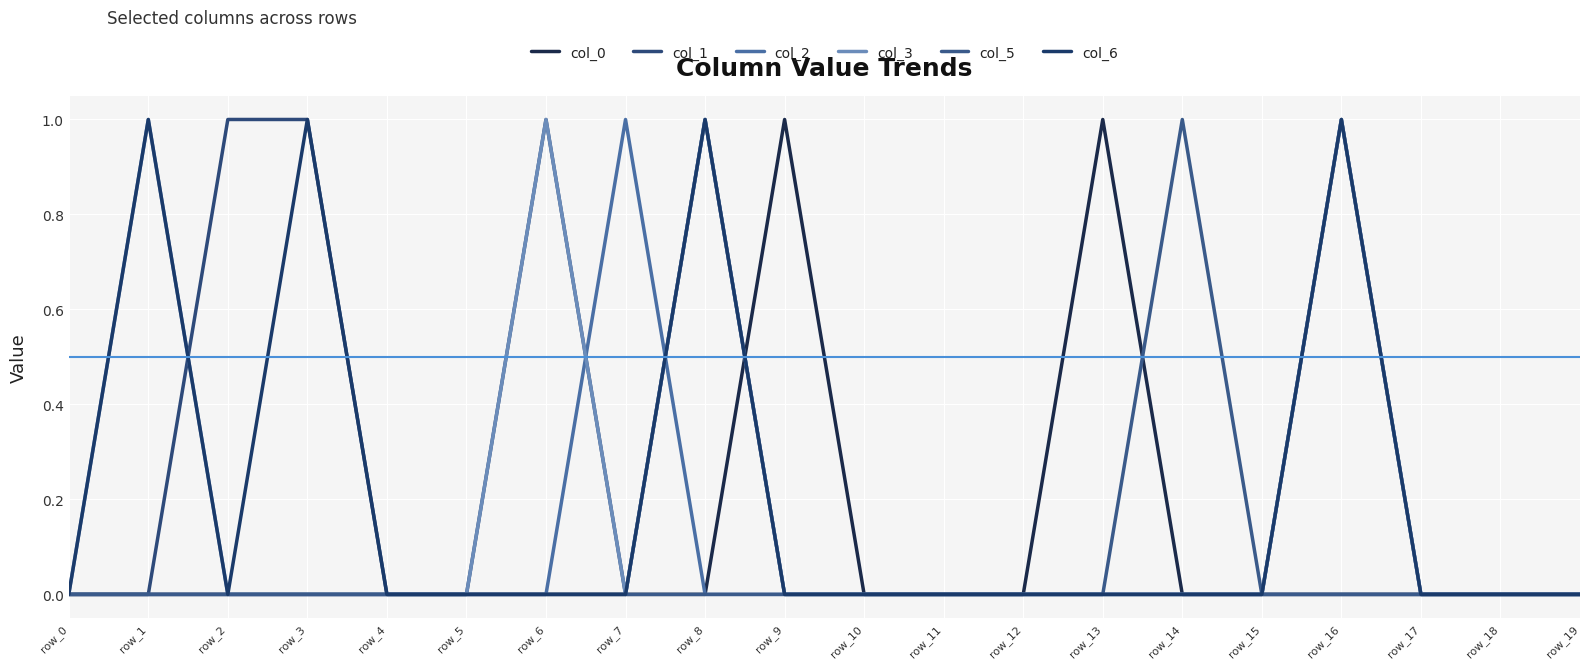

What is the value of the col_6 point at the 2nd from the left?

1